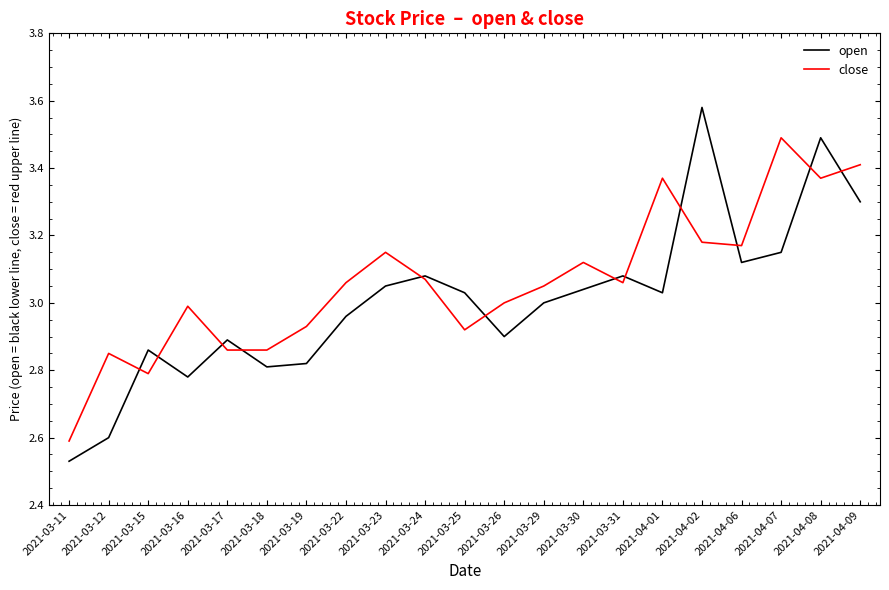

Which series changed the most between 2021-03-26 and 2021-04-08?

open